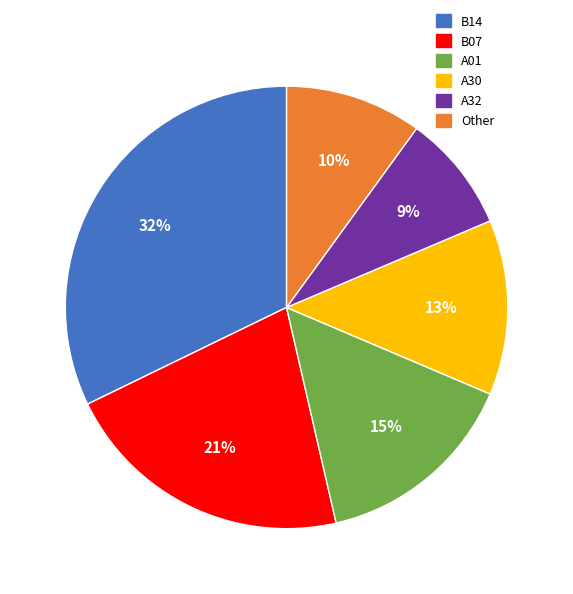

True or false: A30 accounts for 13% of the total.

True